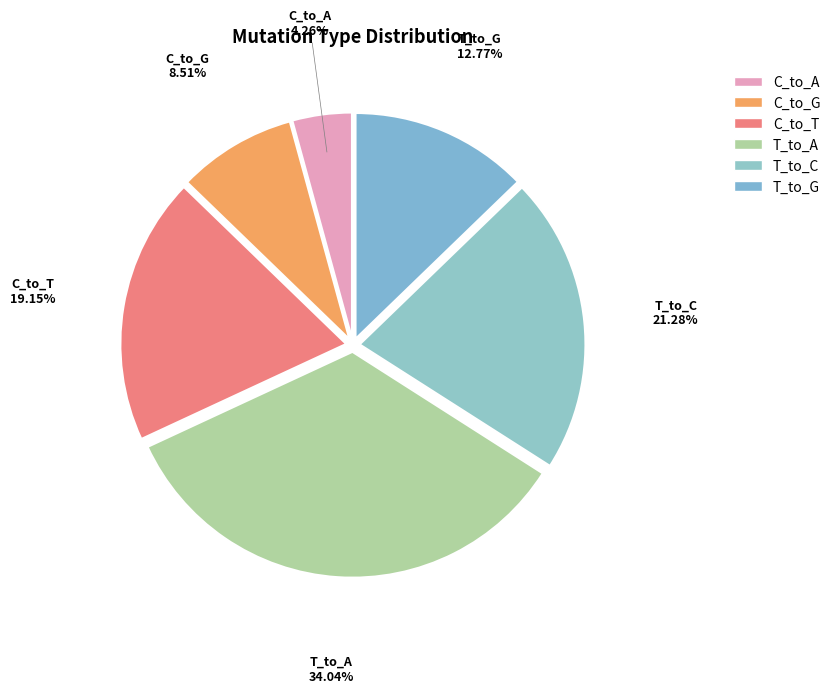

Count the number of slices in the pie.

6